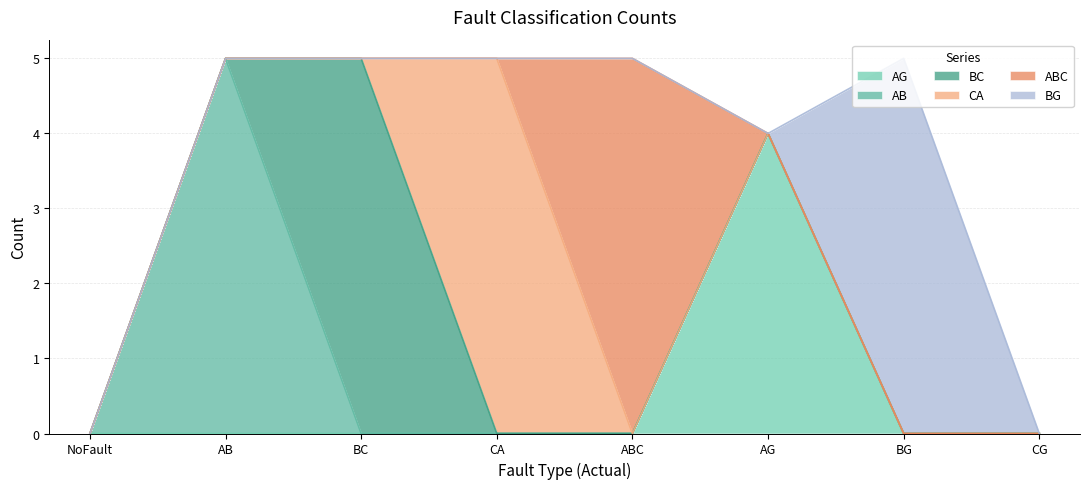

At how many categories does at least one series exceed 0?

6